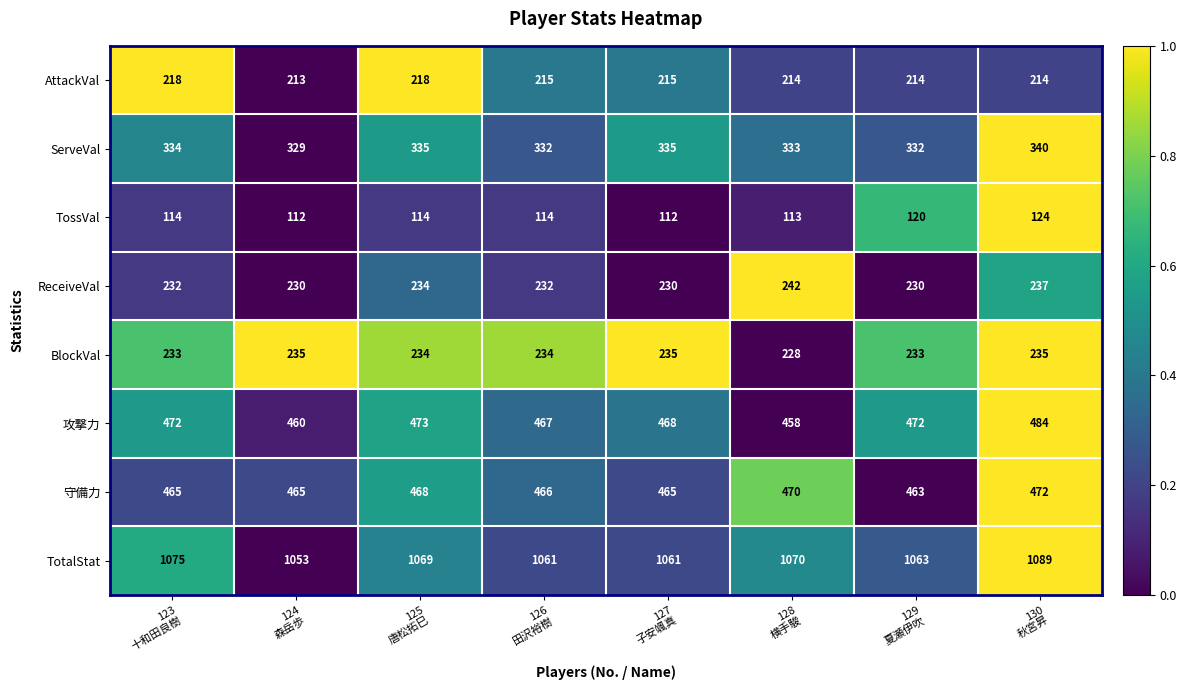

Which category has the highest value across all series?

130
秋宮昇